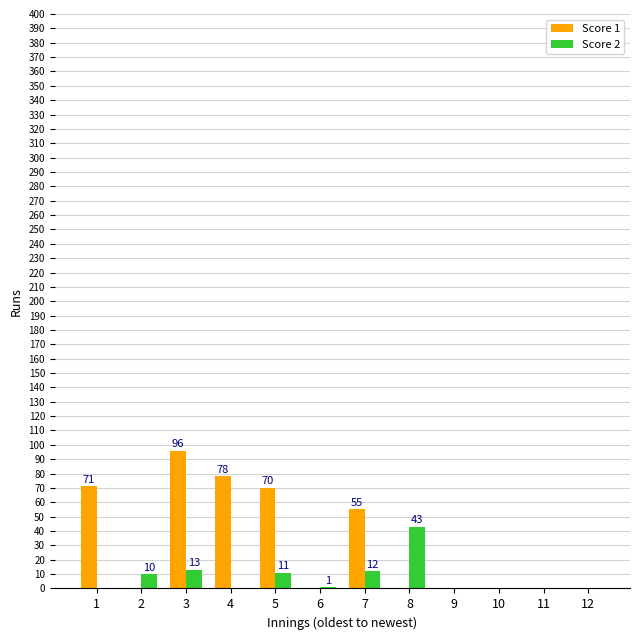

The value of Score 1 at 7 is 55. True or false?

True